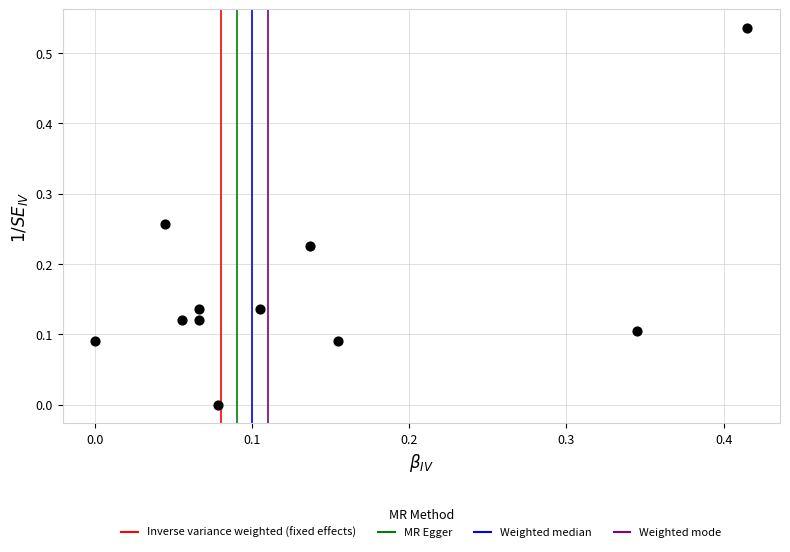

What is the range of X values (max minus min)?

0.4